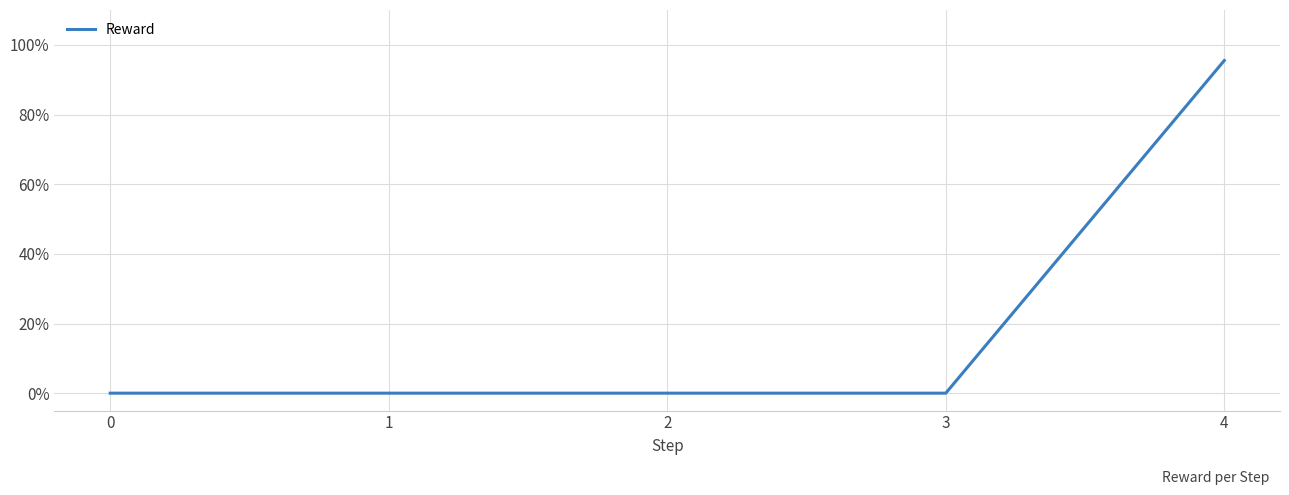

Reading right to left, list all the values displayed in this chart.

1.0	0.0	0.0	0.0	0.0